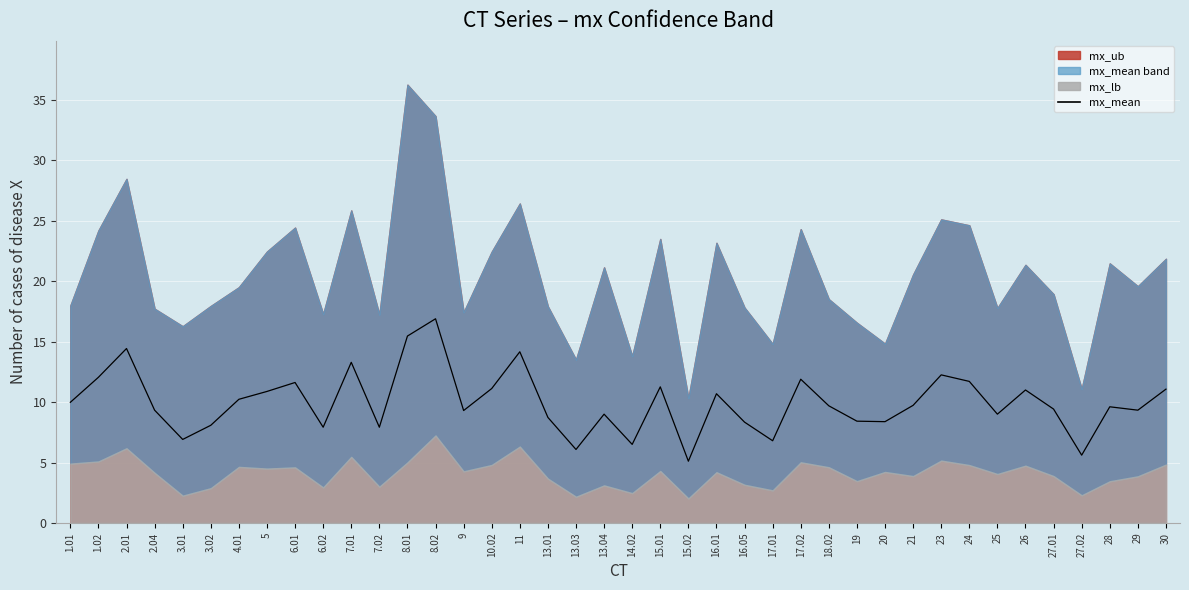

Which label corresponds to the largest value in the chart?

8.02